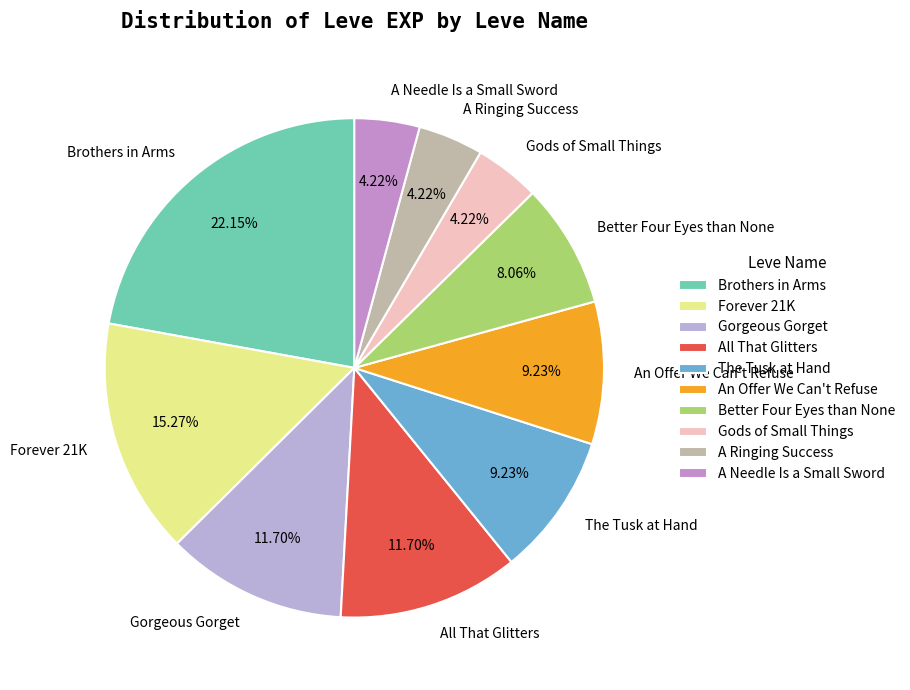

What is the largest slice in the pie chart?

Brothers in Arms